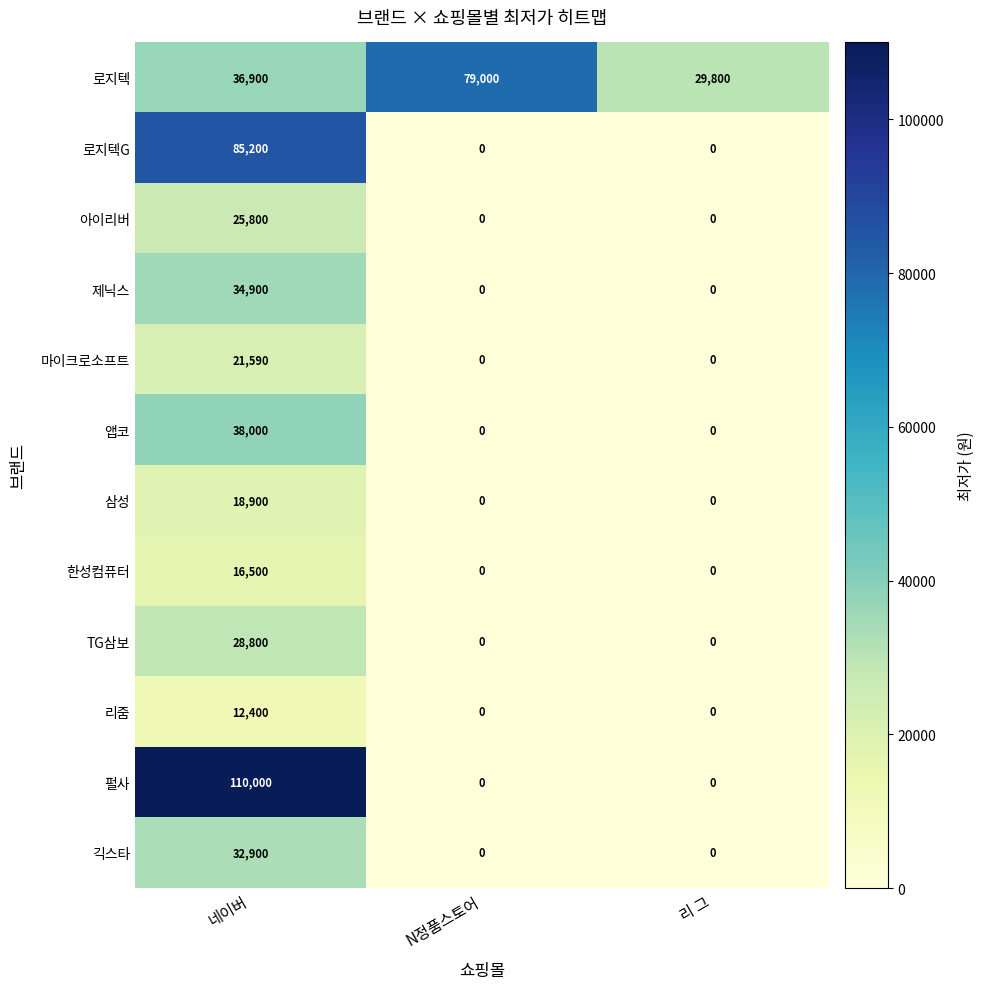

Is the value of 리줌 at N정품스토어 greater than the value of 삼성 at 네이버?

No